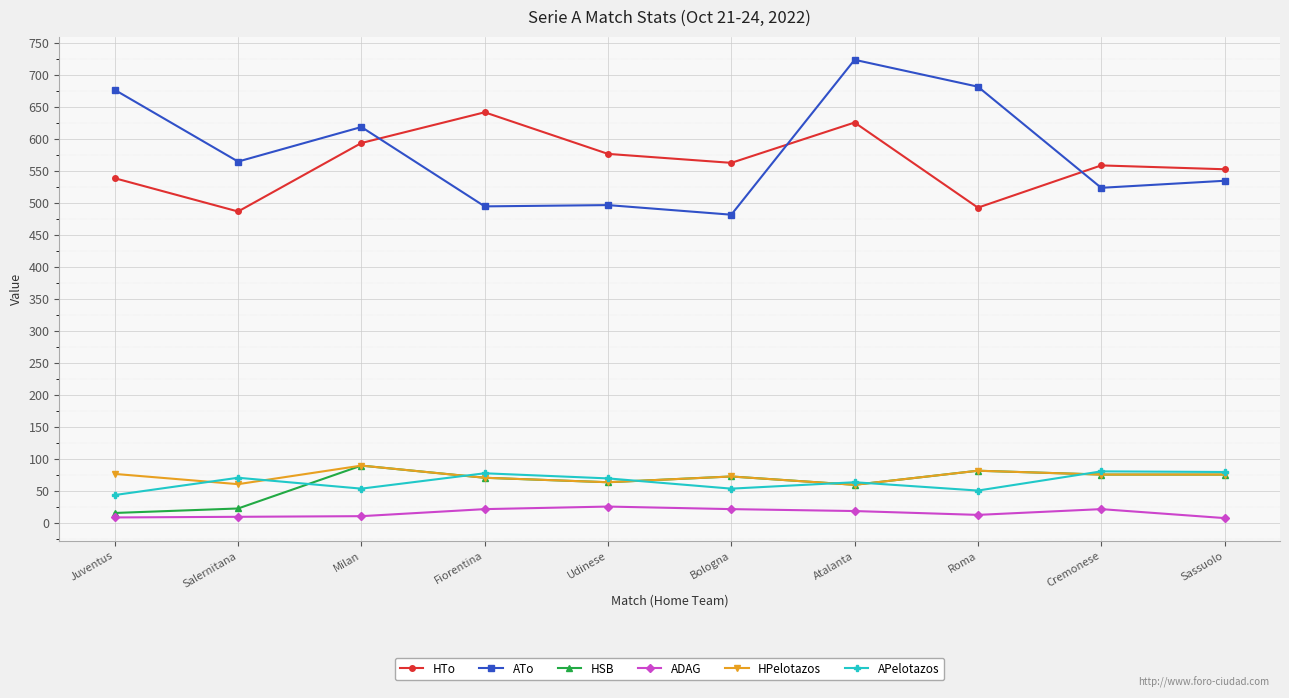

True or false: HSB has more than 0 interior local peaks.

True